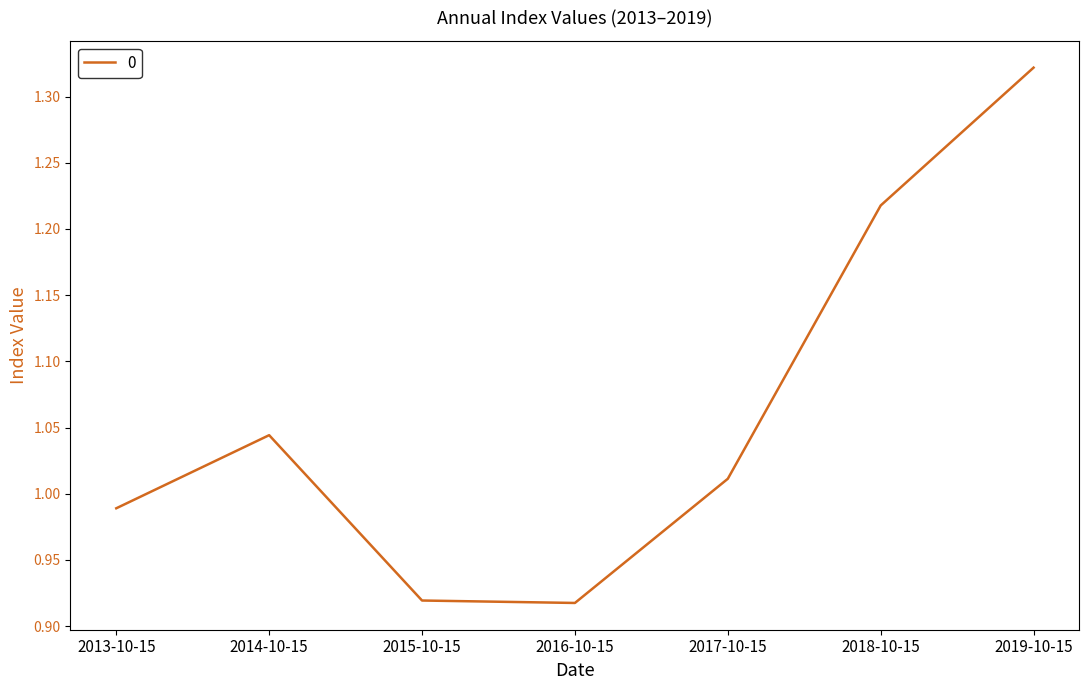

Where does the data first go above 1?

2014-10-15